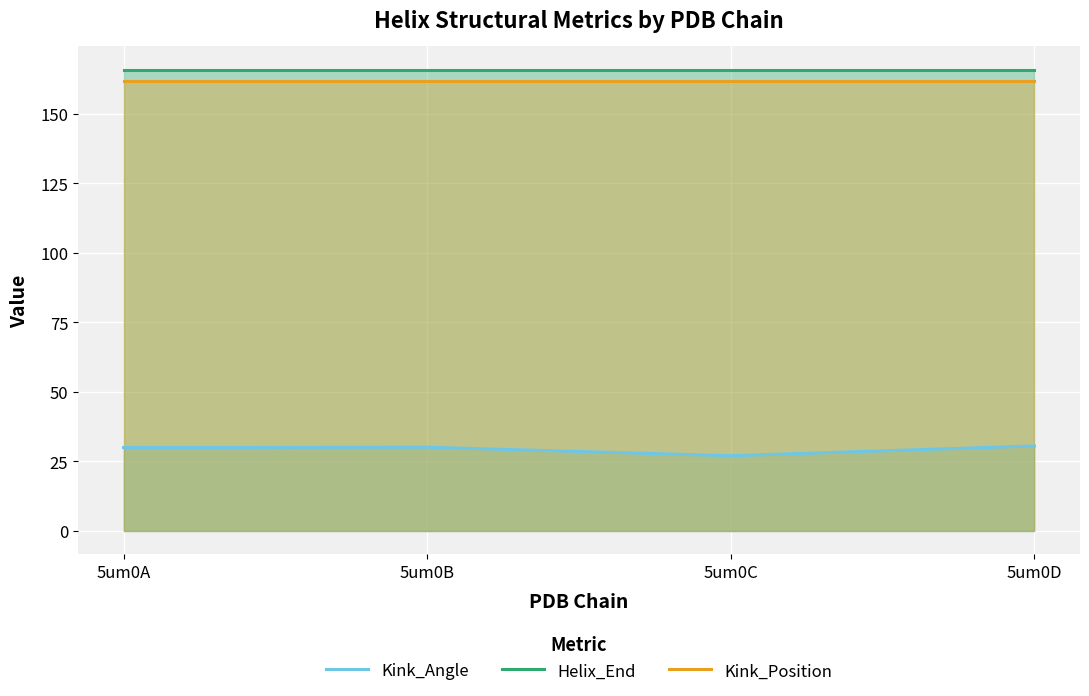

True or false: Helix_End and Kink_Angle intersect in this chart.

False